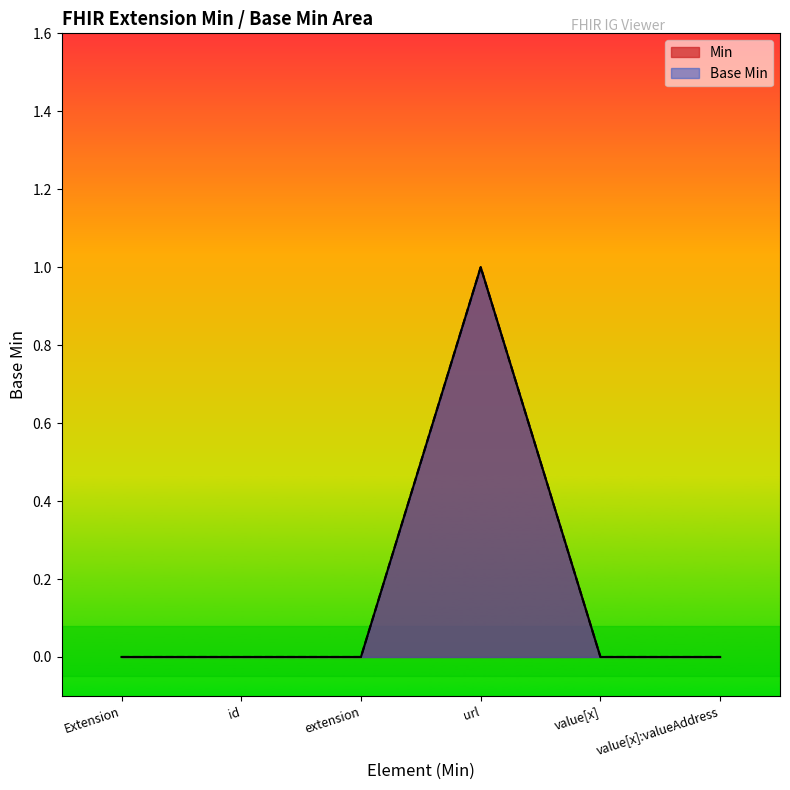

True or false: Base Min and Min intersect in this chart.

False